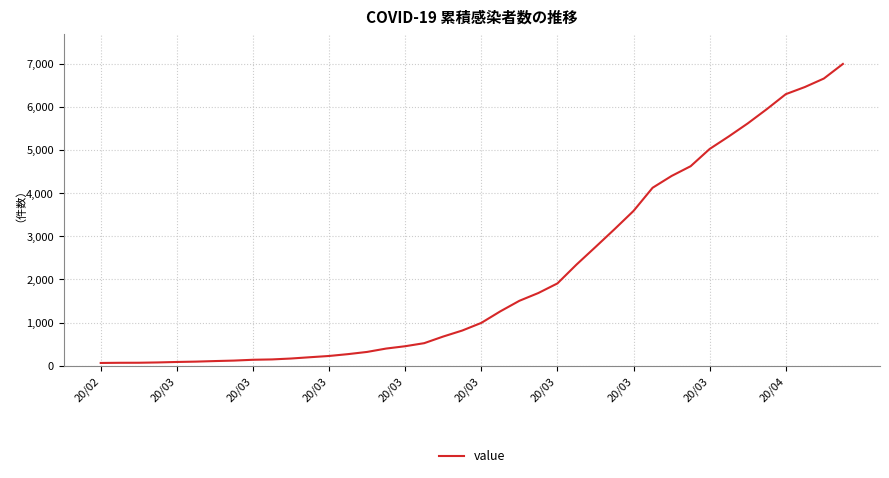

What is the difference between the maximum and minimum values?

6931